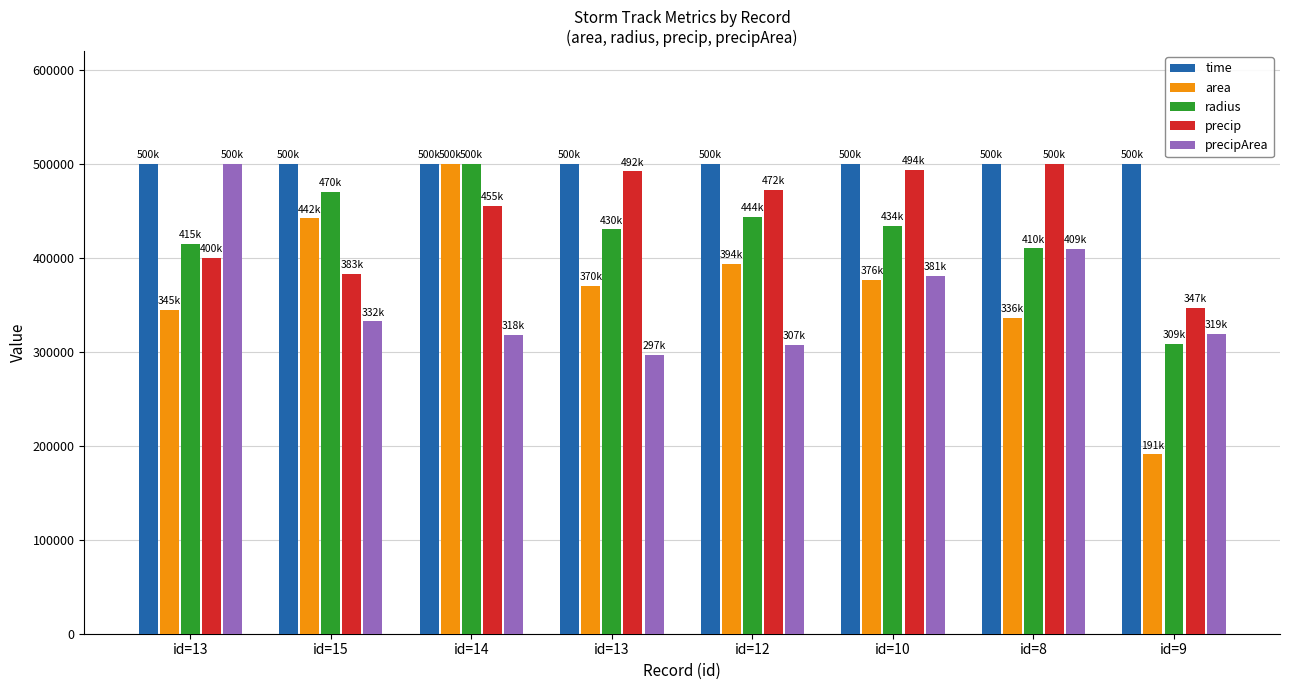

What is the average value of the area series?

369276.6